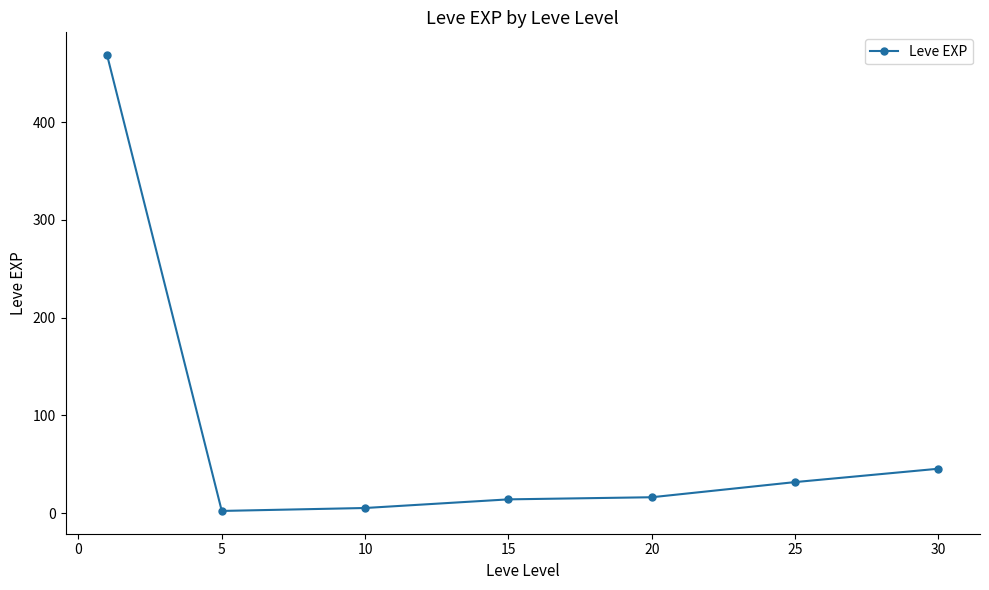

What is the maximum value shown in the chart?

468.5